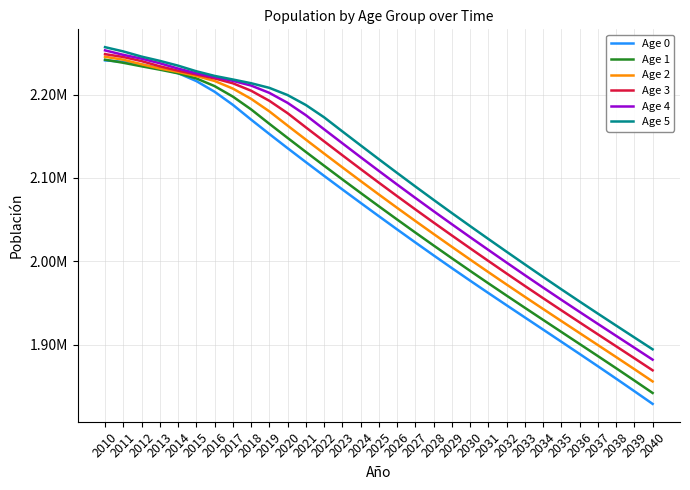

Which label corresponds to the smallest value in the chart?

2040